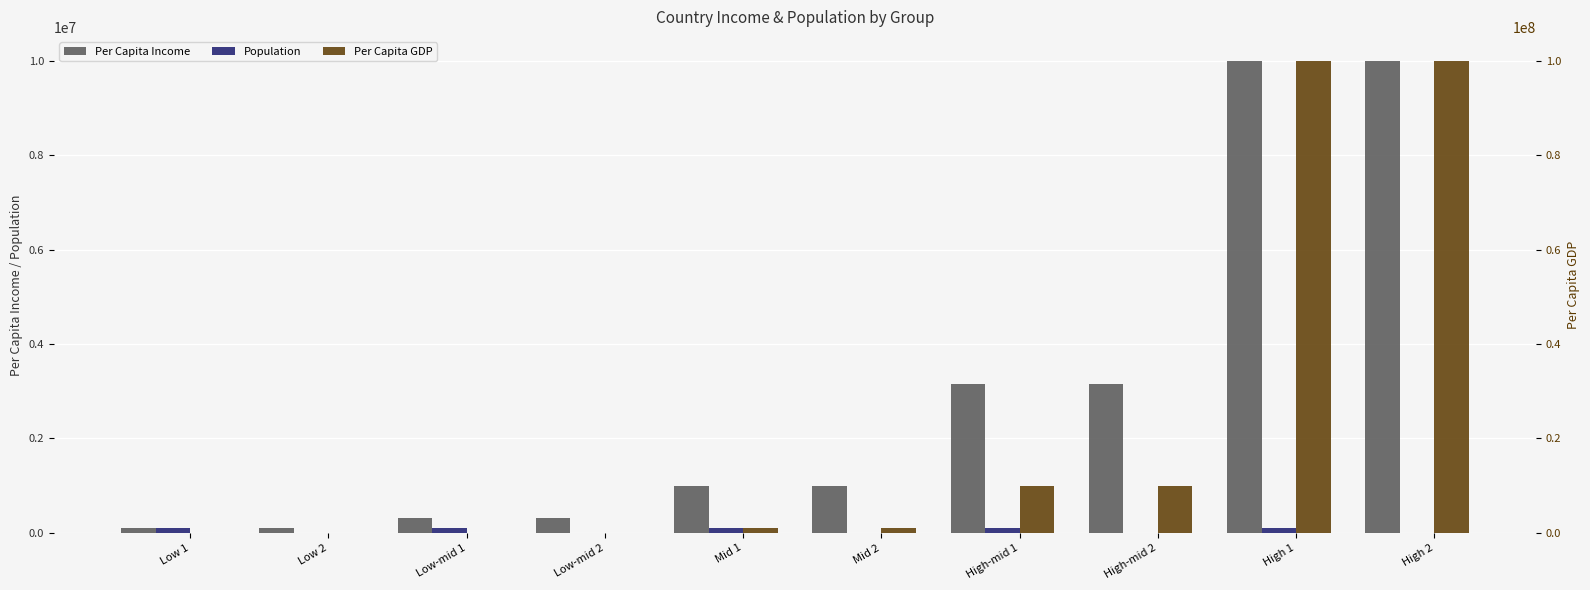

The value of Per Capita Income at Low-mid 1 is 316227.8. True or false?

True